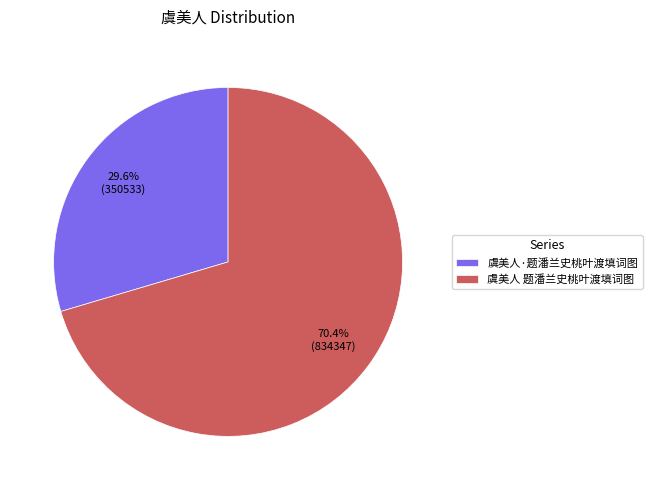

How many segments does this pie chart have?

2